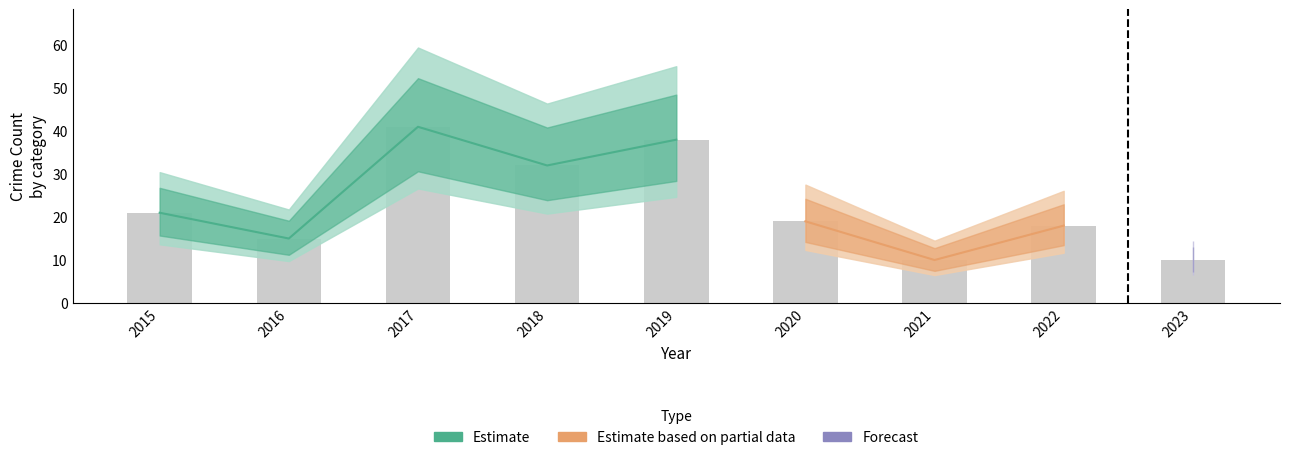

Does the chart contain stacked bars?

No